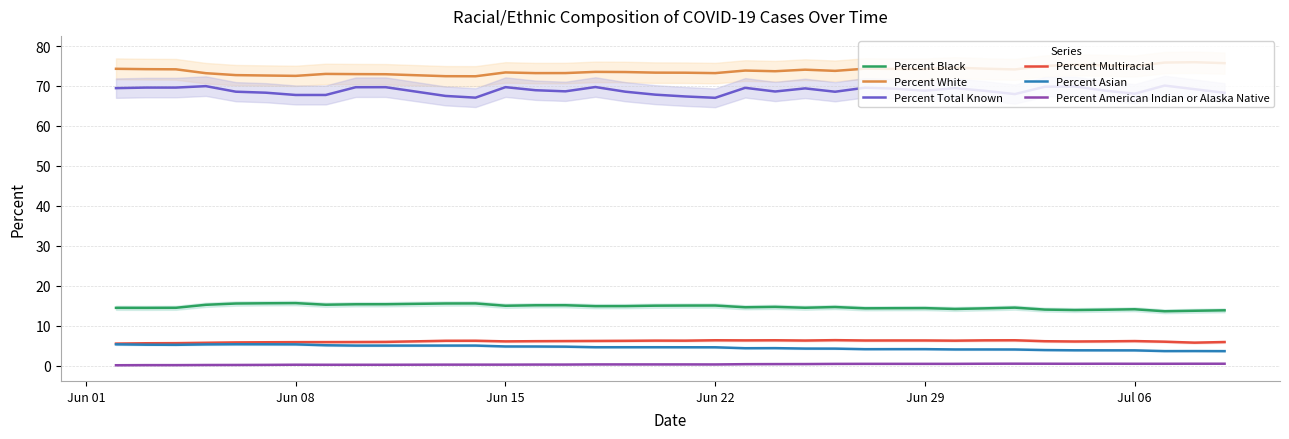

Reading left to right, list all the values displayed in this chart.

Percent Black: 14.5	14.5	14.5	15.3	15.6	15.6	15.7	15.3	15.4	15.4	15.6	15.6	15.0	15.1	15.2	14.9	14.9	15.0	15.1	15.1	14.6	14.7	14.5	14.7	14.4	14.4	14.4	14.2	14.4	14.6	14.1	13.9	14.0	14.1	13.6	13.8	13.9
Percent White: 74.3	74.2	74.2	73.2	72.7	72.6	72.5	73.0	73.0	72.9	72.5	72.4	73.4	73.2	73.2	73.5	73.5	73.3	73.3	73.2	73.9	73.7	74.1	73.8	74.3	74.3	74.3	74.6	74.3	74.1	75.0	75.3	75.2	75.0	75.9	76.0	75.7
Percent Total Known: 69.5	69.6	69.6	70.0	68.6	68.3	67.8	67.8	69.7	69.7	67.5	67.1	69.7	68.9	68.7	69.7	68.6	67.8	67.4	67.0	69.5	68.6	69.4	68.6	69.6	69.3	68.8	69.5	68.8	68.0	69.8	69.9	68.8	68.1	70.1	69.2	68.3
Percent Multiracial: 5.5	5.6	5.7	5.8	5.8	5.9	5.9	5.9	6.0	6.0	6.3	6.3	6.1	6.2	6.2	6.2	6.2	6.3	6.3	6.4	6.4	6.4	6.3	6.4	6.3	6.3	6.3	6.3	6.4	6.4	6.2	6.1	6.1	6.2	6.0	5.8	6.0
Percent Asian: 5.4	5.3	5.2	5.3	5.4	5.4	5.4	5.1	5.1	5.1	5.1	5.1	4.8	4.8	4.8	4.7	4.7	4.7	4.6	4.6	4.4	4.4	4.3	4.3	4.2	4.2	4.2	4.1	4.1	4.1	3.9	3.9	3.9	3.9	3.7	3.7	3.7
Percent American Indian or Alaska Native: 0.1	0.2	0.2	0.2	0.2	0.2	0.3	0.3	0.3	0.3	0.3	0.3	0.3	0.3	0.3	0.3	0.3	0.3	0.3	0.3	0.4	0.4	0.4	0.5	0.5	0.5	0.5	0.5	0.5	0.5	0.5	0.5	0.5	0.5	0.5	0.5	0.5